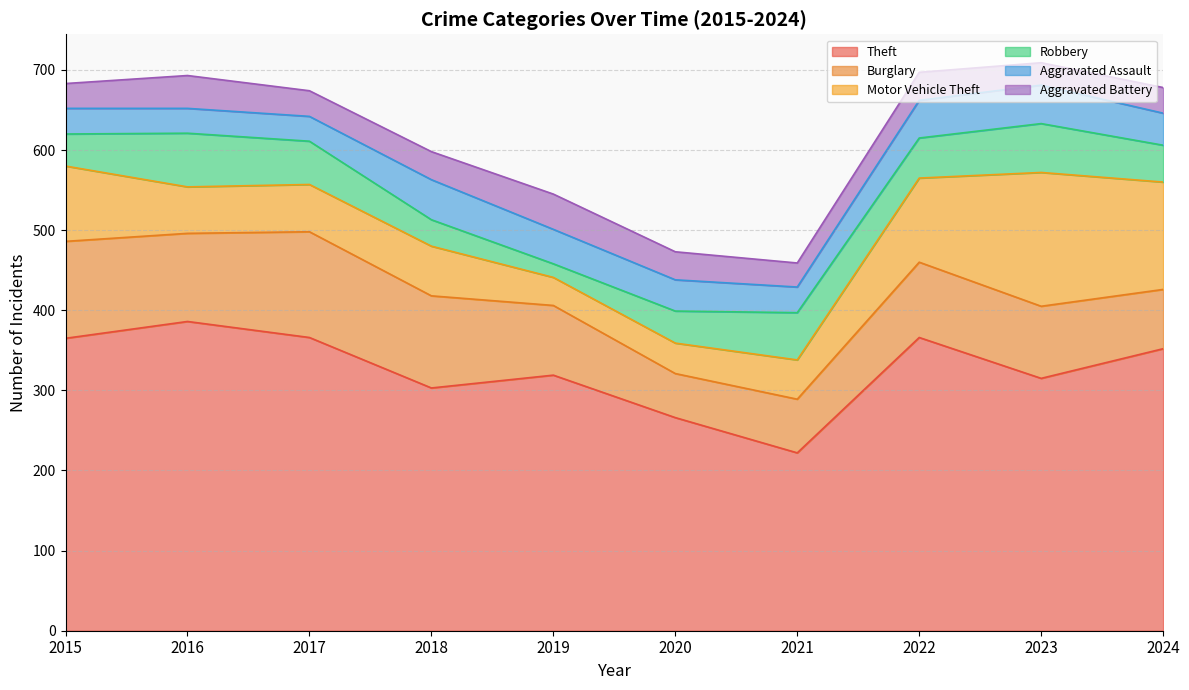

What is the maximum value for Aggravated Battery?

44